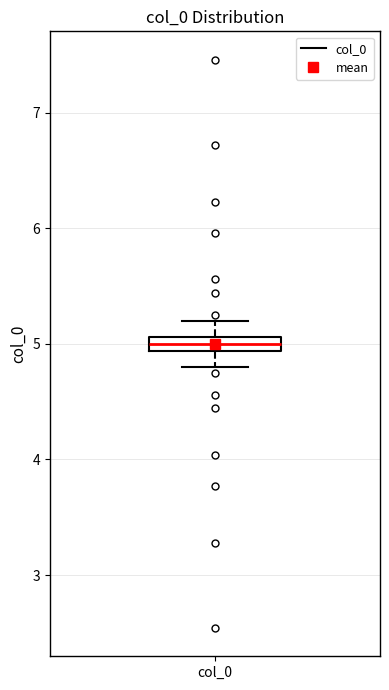

Where is the lower edge of the box for col_0 on the y-axis? The values are not printed on the chart, so give them approximately, as read against the axis.

4.9